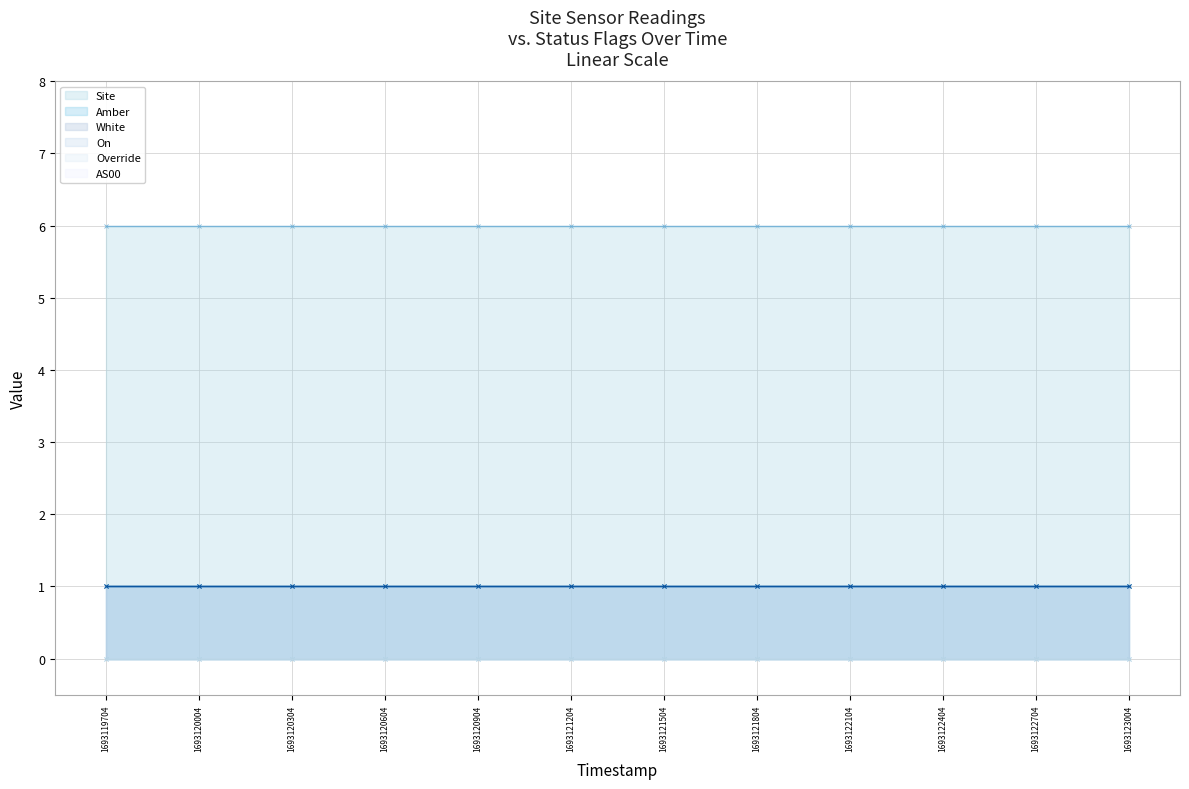

What is the total value across all series at 1693120004?

9